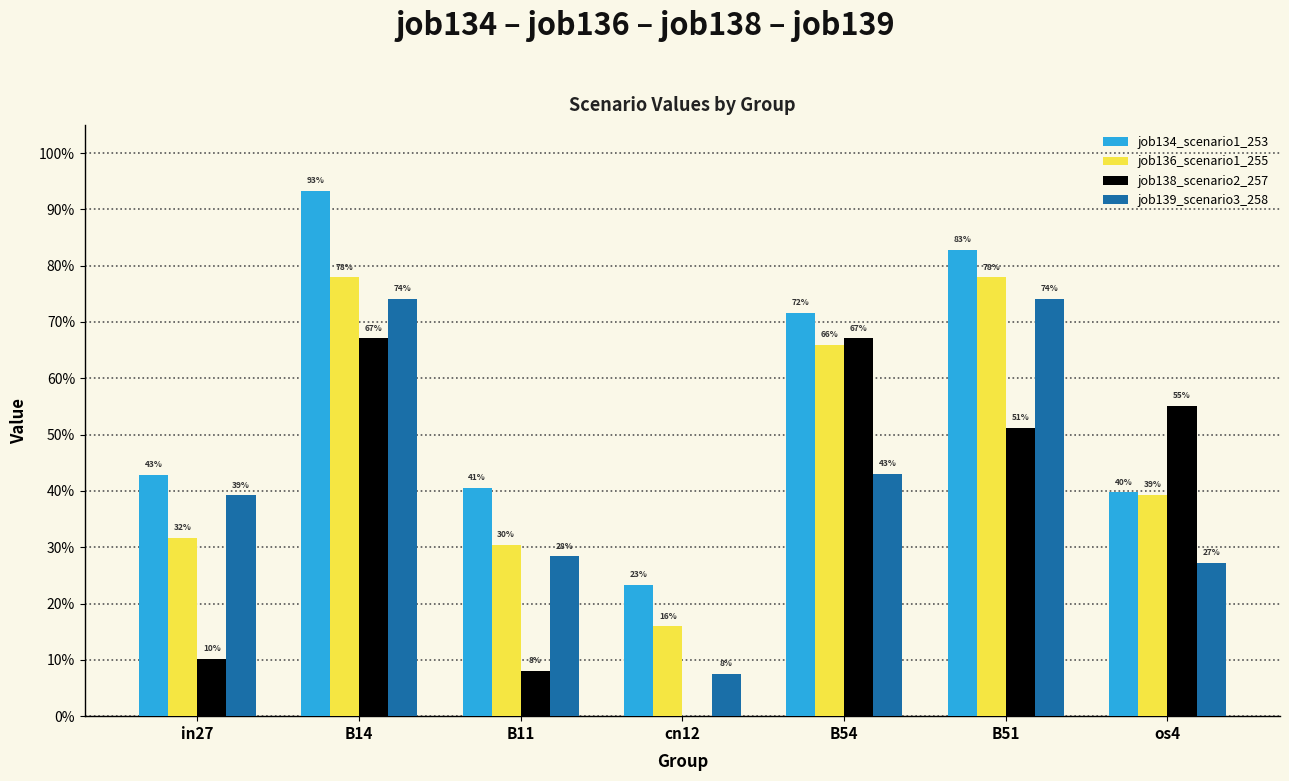

What are all the series names shown in the legend?

job134_scenario1_253, job136_scenario1_255, job138_scenario2_257, job139_scenario3_258